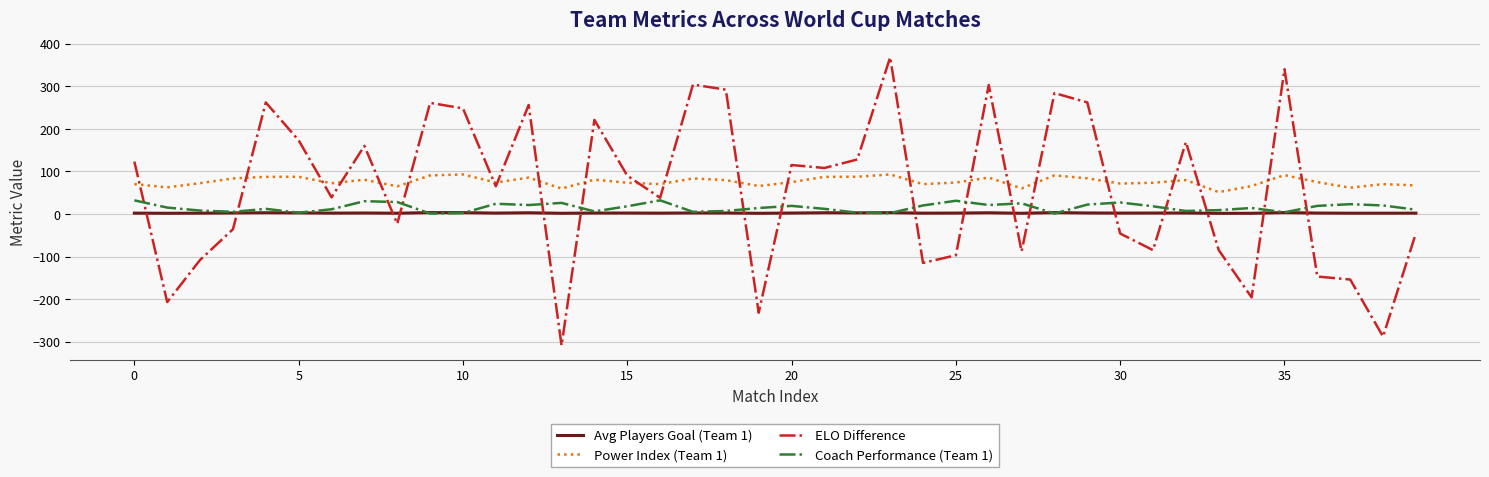

True or false: Coach Performance (Team 1) and Power Index (Team 1) intersect in this chart.

False